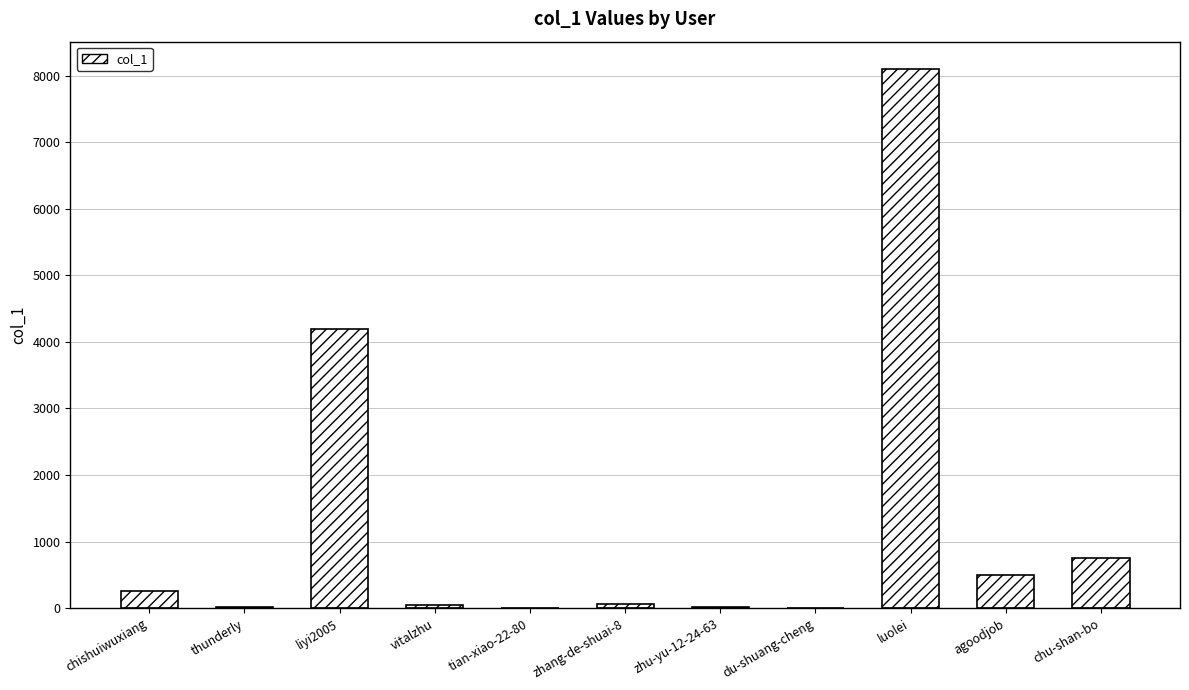

What is the change in value from tian-xiao-22-80 to luolei?

+8103